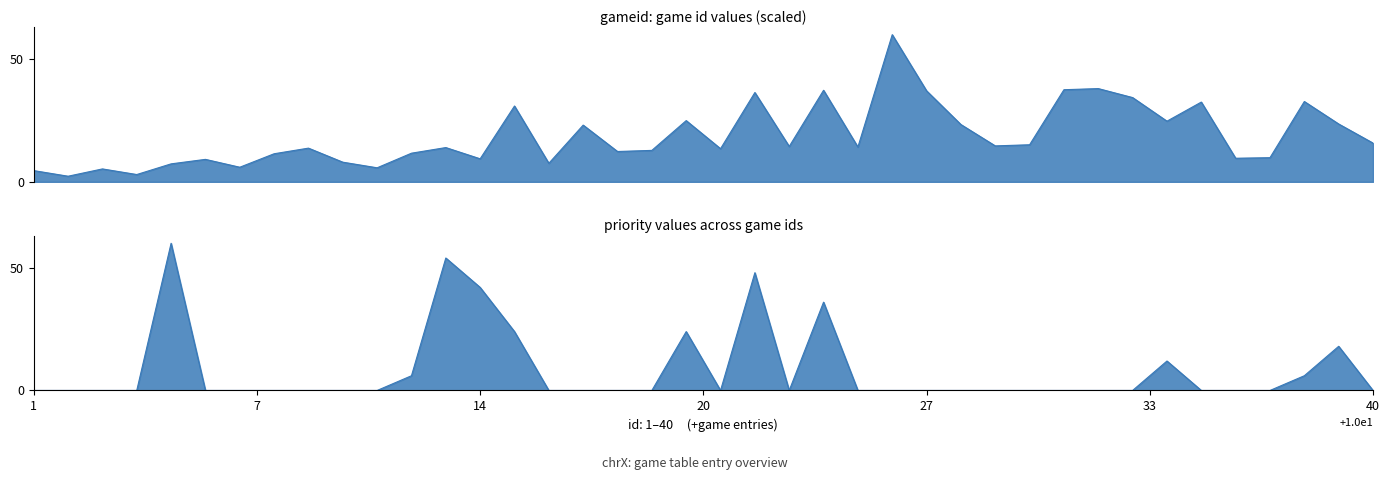

True or false: gameid has more than 0 points higher than both neighbors.

True